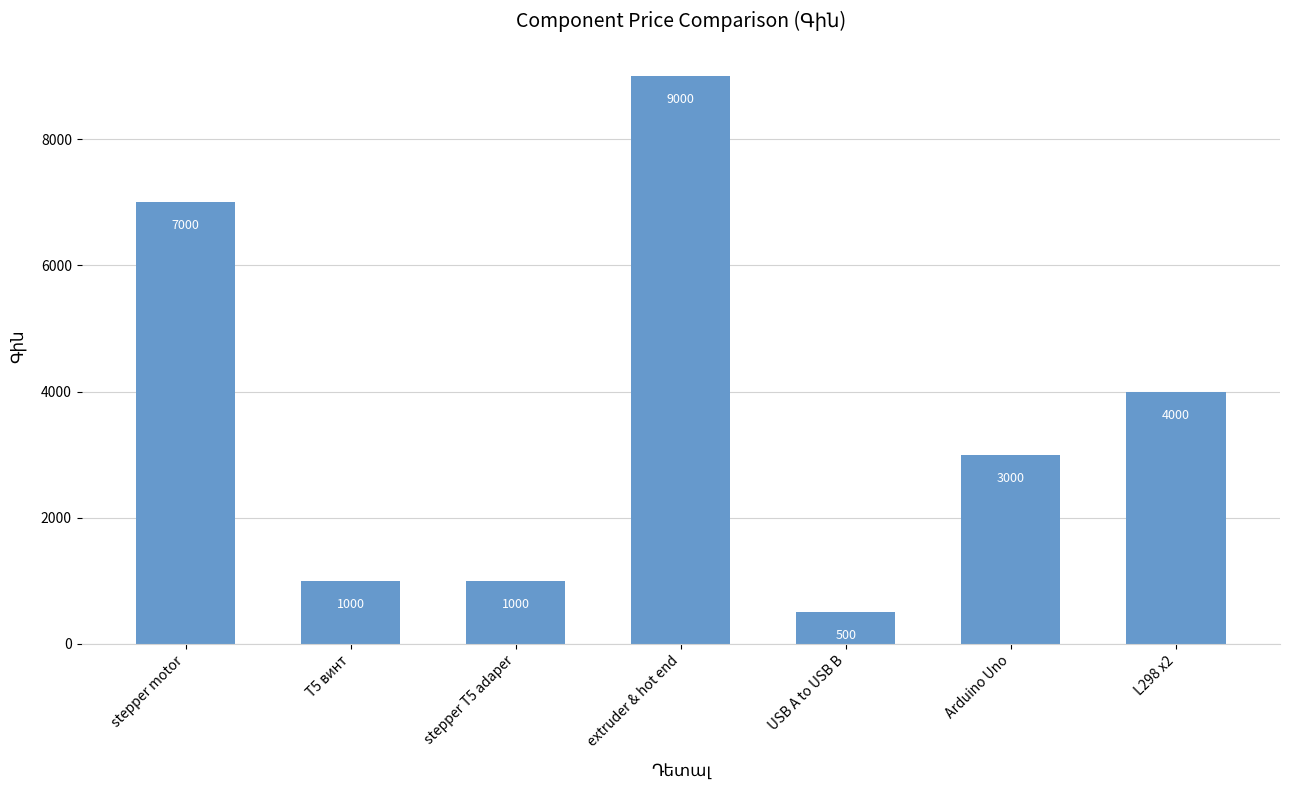

Which category has the highest value across all series?

extruder & hot end